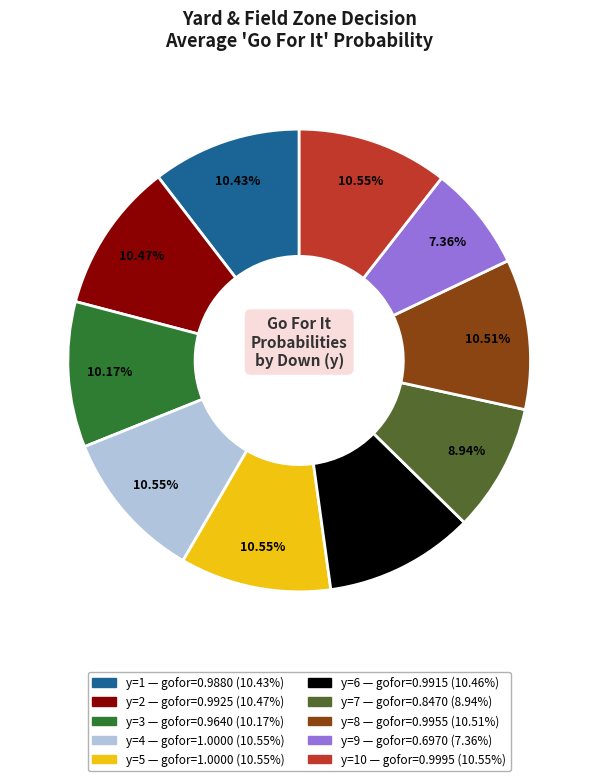

Does any single category account for the majority?

No